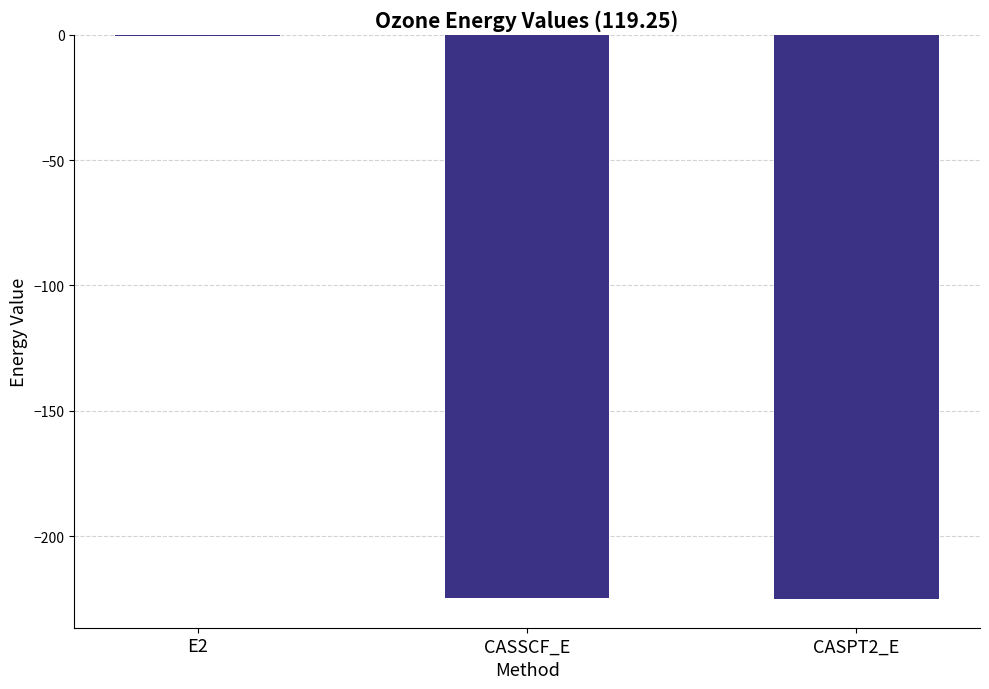

Is it true that the value at CASSCF_E is -224.6?

True